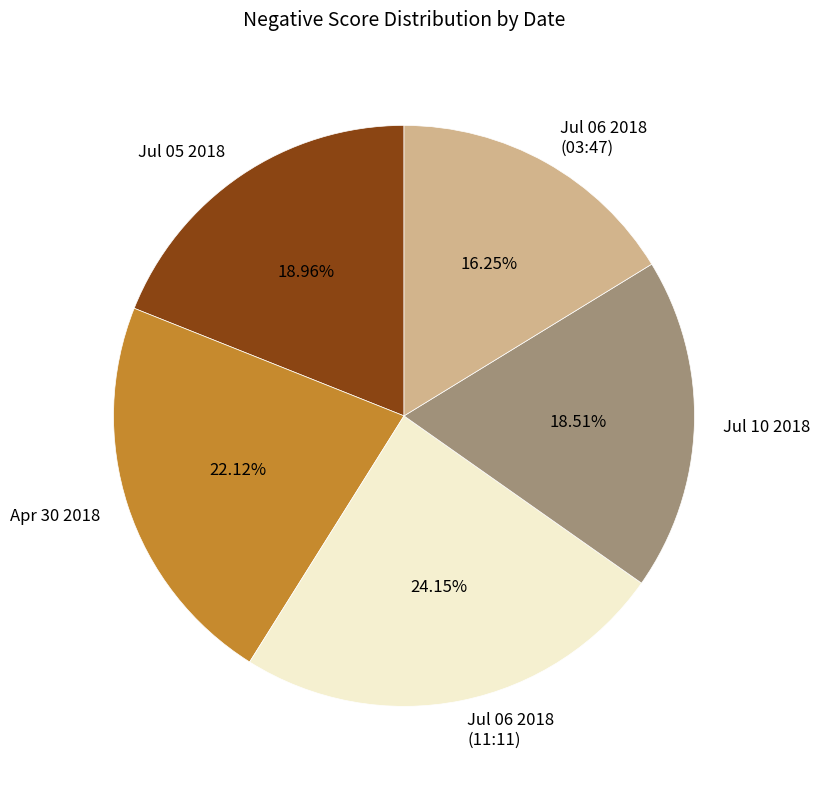

Does Jul 06 2018 (11:11) represent more than half of the total?

No